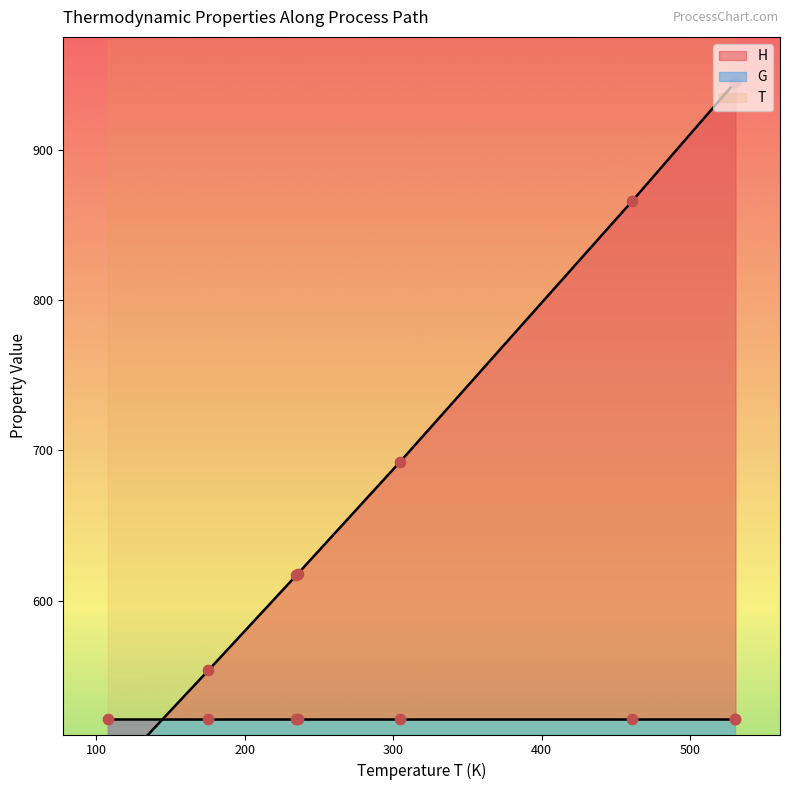

Which series has the largest total across all categories?

H